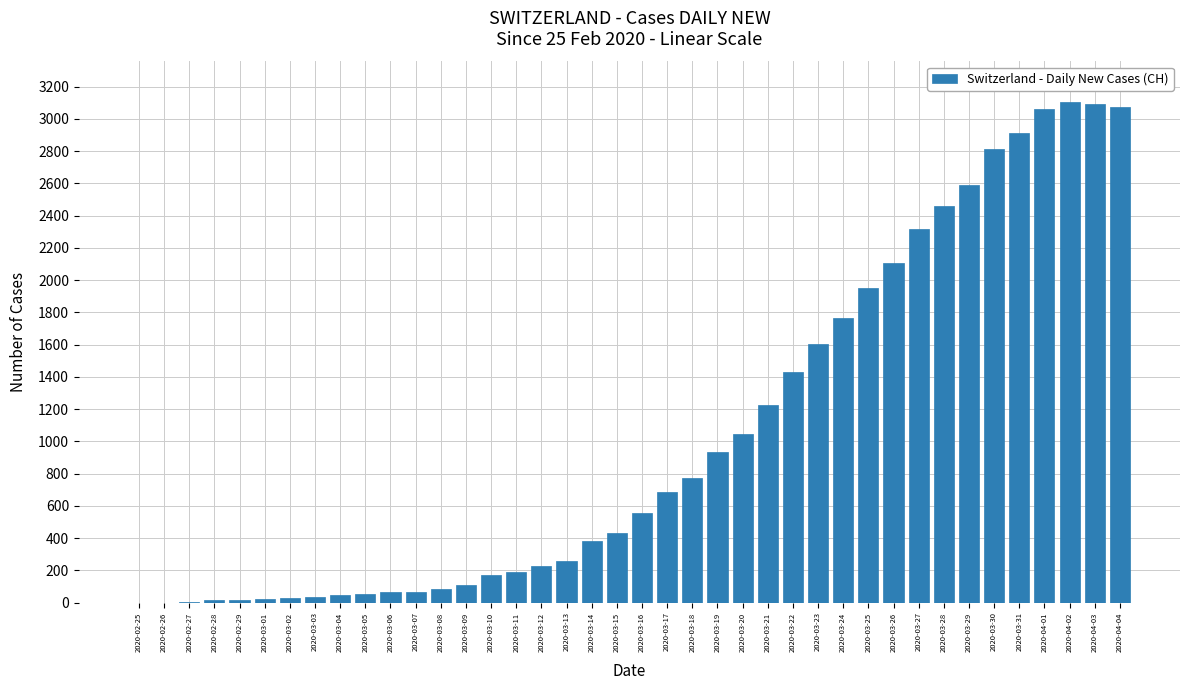

Is it true that the value at 2020-03-31 is 2915?

True